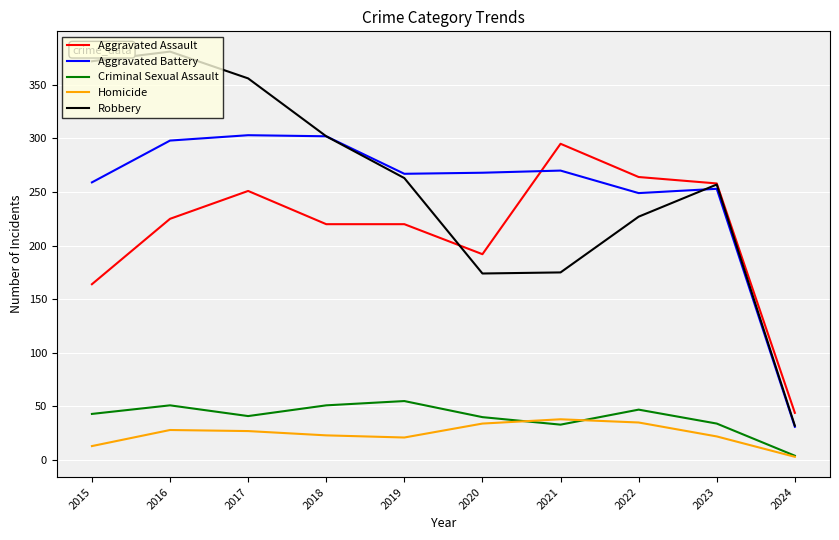

What is the highest value of the Criminal Sexual Assault series?

55